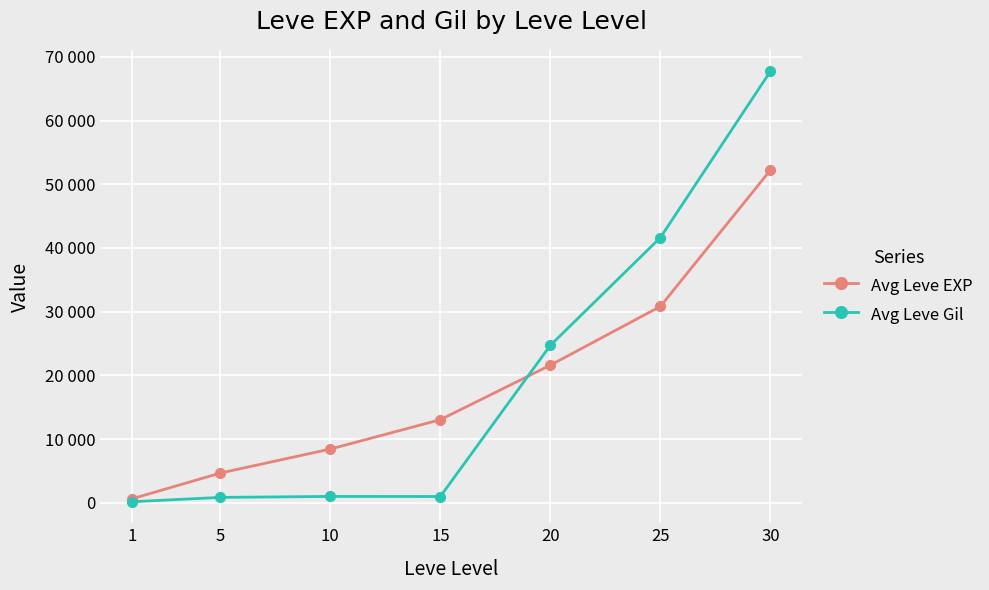

The value of Avg Leve EXP at 15 is 17354. True or false?

False